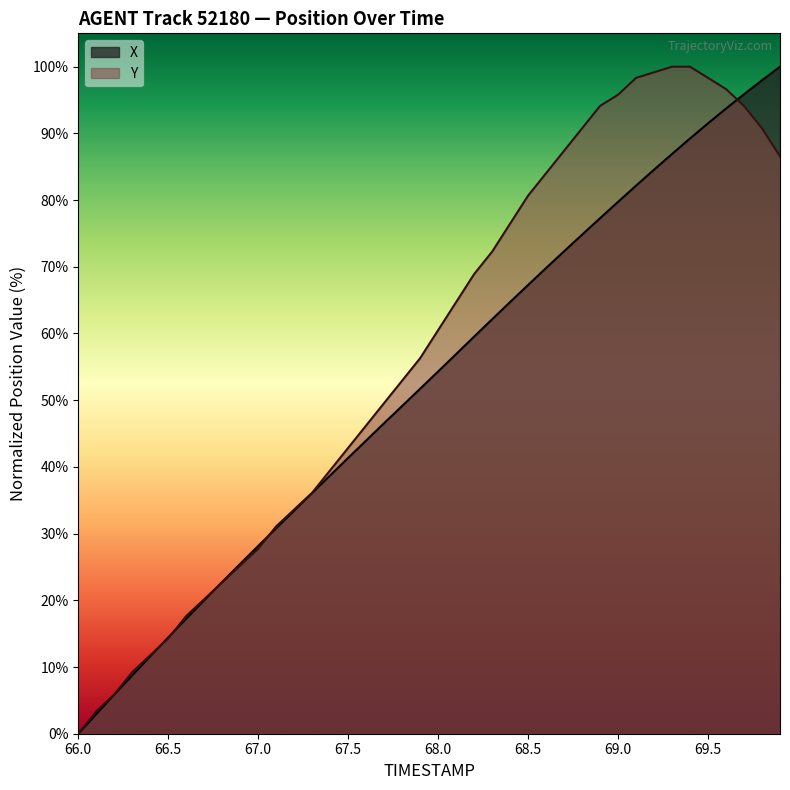

Which category has the lowest value in the X series?

66.0